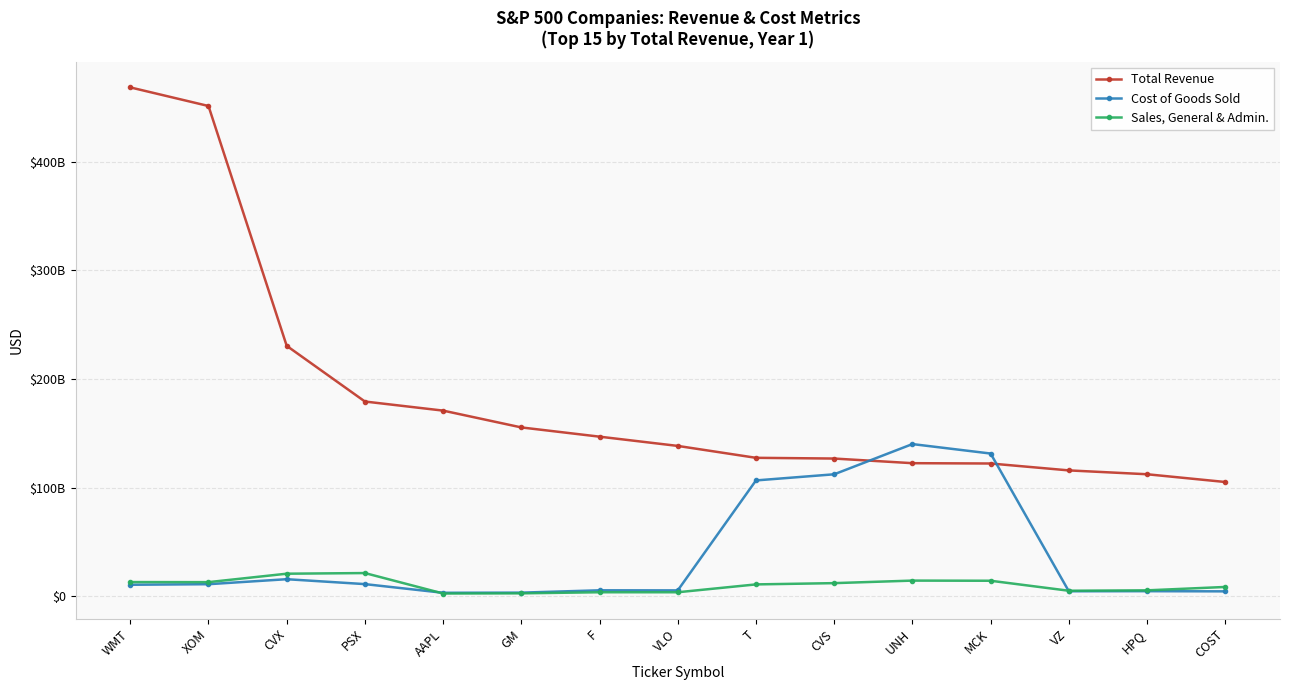

Reading right to left, transcribe all the data shown in this chart.

Total Revenue: COST=105156000000	HPQ=112298000000	VZ=115846000000	MCK=122196000000	UNH=122489000000	CVS=126761000000	T=127434000000	VLO=138393000000	F=146917000000	GM=155427000000	AAPL=170910000000	PSX=179290000000	CVX=230590000000	XOM=451509000000	WMT=468651000000
Cost of Goods Sold: COST=4426000000	HPQ=4581000000	VZ=4508000000	MCK=131376000000	UNH=140089000000	CVS=112258000000	T=106606000000	VLO=5314246000	F=5390248000	GM=3241668000	AAPL=3106967000	PSX=11096000000	CVX=15620000000	XOM=11019000000	WMT=10499000000
Sales, General & Admin.: COST=8474000000	HPQ=5352000000	VZ=4989000000	MCK=14194000000	UNH=14329000000	CVS=11993000000	T=10830000000	VLO=3596992000	F=3601903000	GM=2591828000	AAPL=2440721000	PSX=21275000000	CVX=20686000000	XOM=12913000000	WMT=12977000000